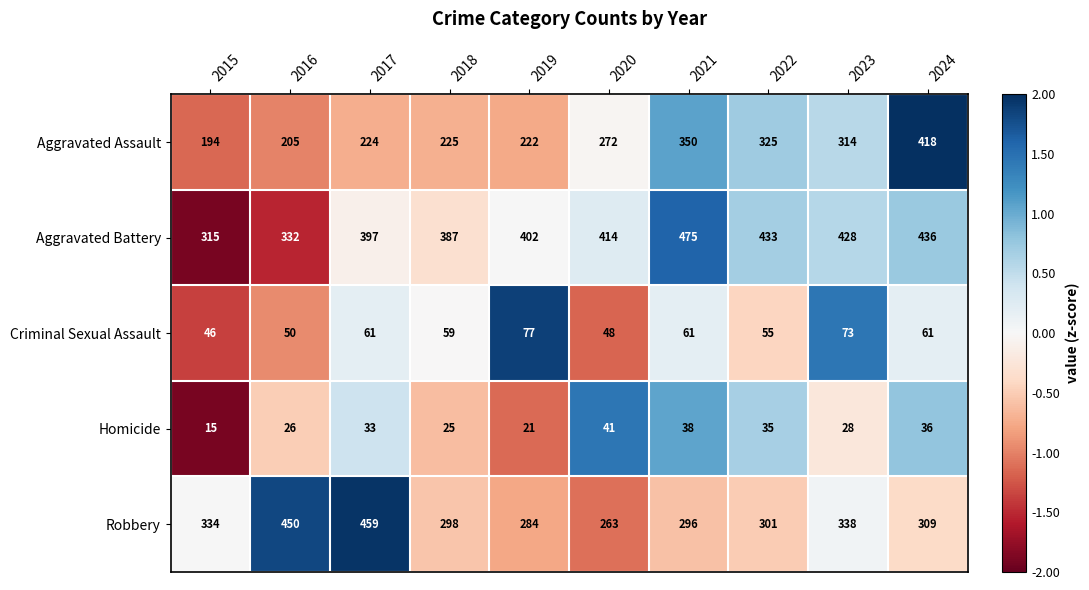

The Aggravated Assault series shows 372 at 2018. True or false?

False